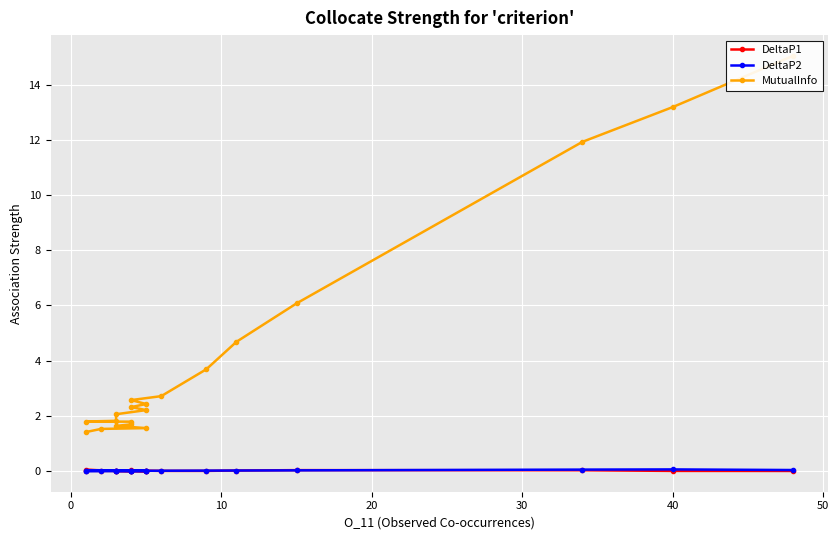

At how many categories does at least one series exceed 10?

3